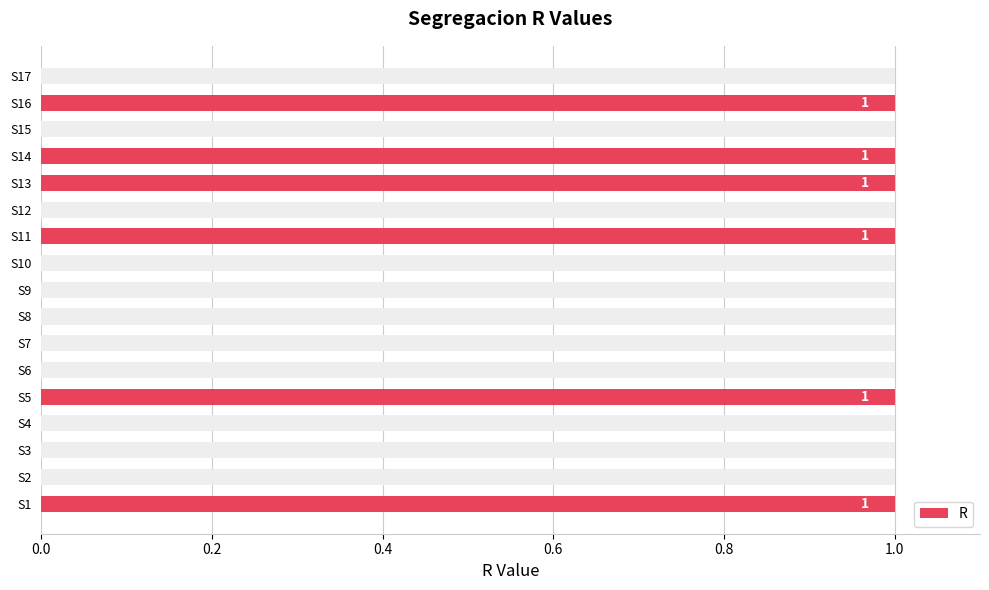

What is the difference between the values at S11 and S15?

1